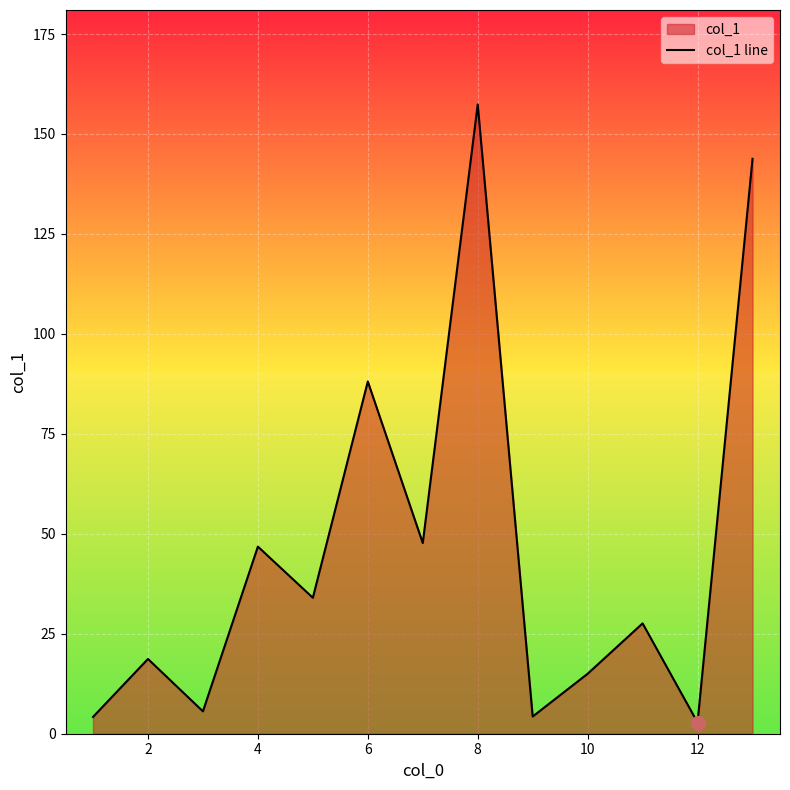

At which category does the data reach its first local peak?

2